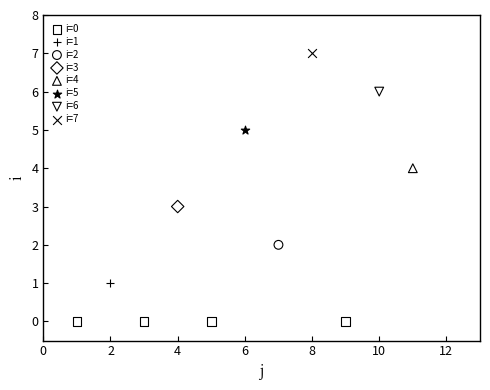

What are all the series names shown in the legend?

i=0, i=1, i=2, i=3, i=4, i=5, i=6, i=7